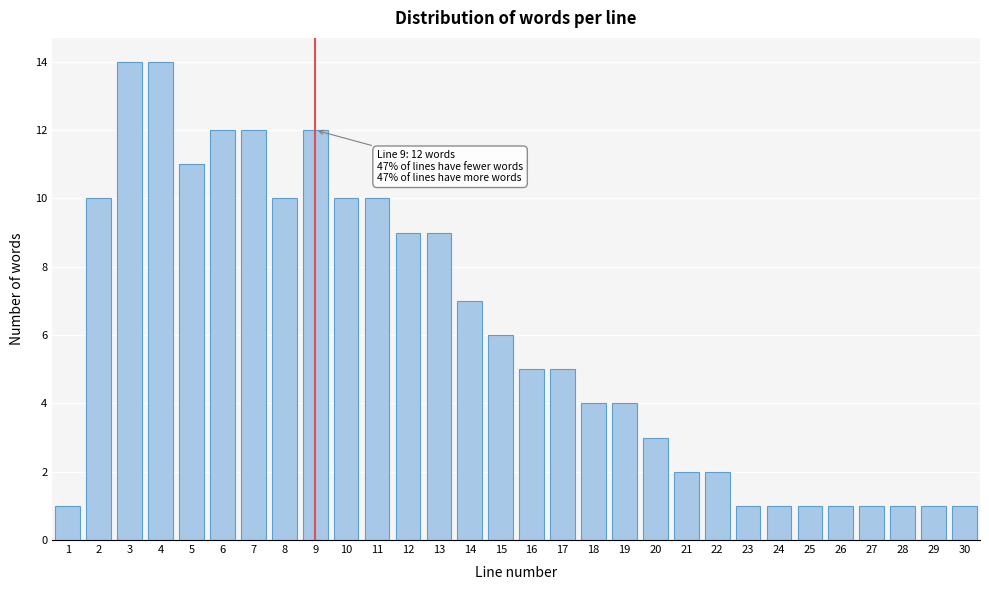

Reading left to right, what are all the values shown in this chart?

1	10	14	14	11	12	12	10	12	10	10	9	9	7	6	5	5	4	4	3	2	2	1	1	1	1	1	1	1	1